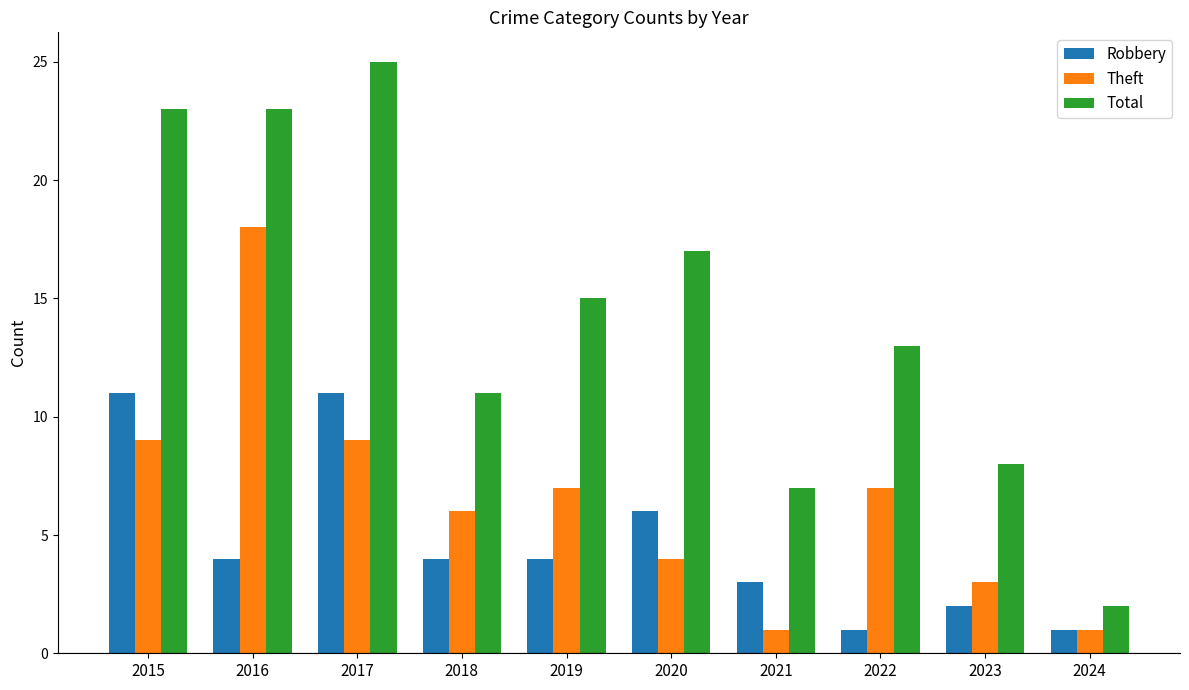

Where does the Total series first go above 15?

2015